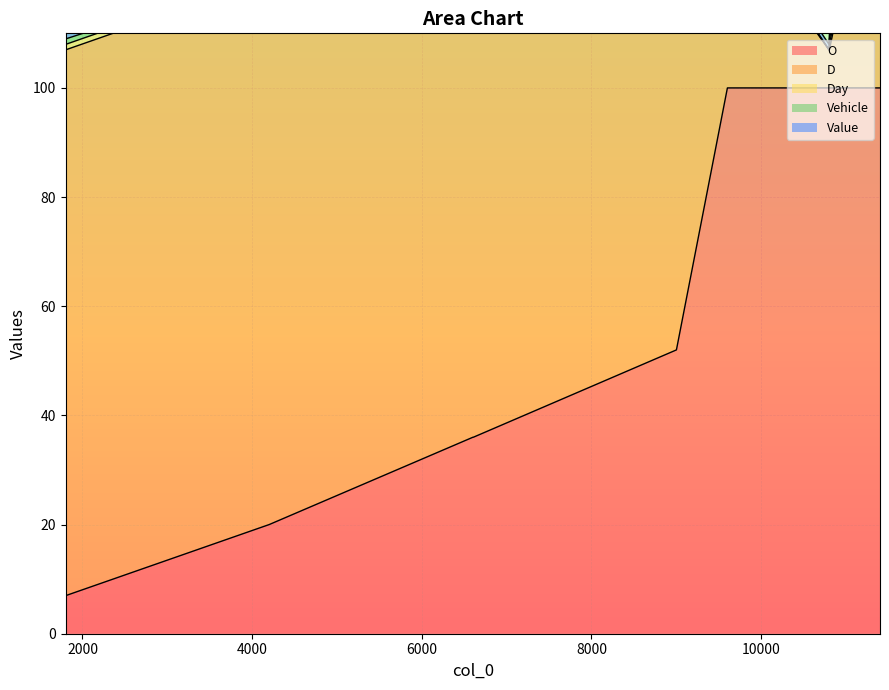

What is the value of the Day point at the 5th from the left?

4